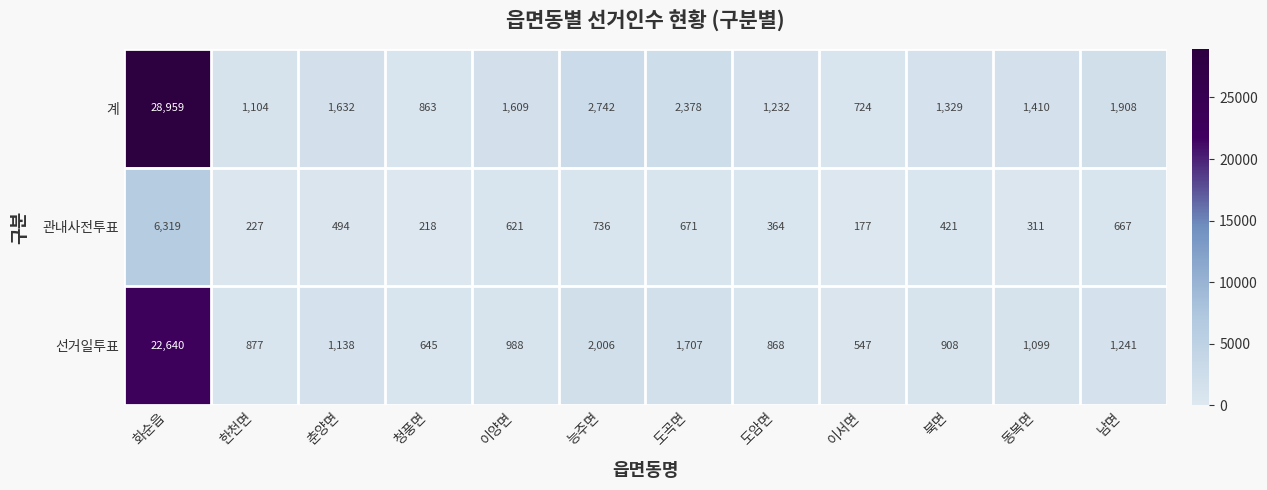

What is the average value of the 관내사전투표 series?

936